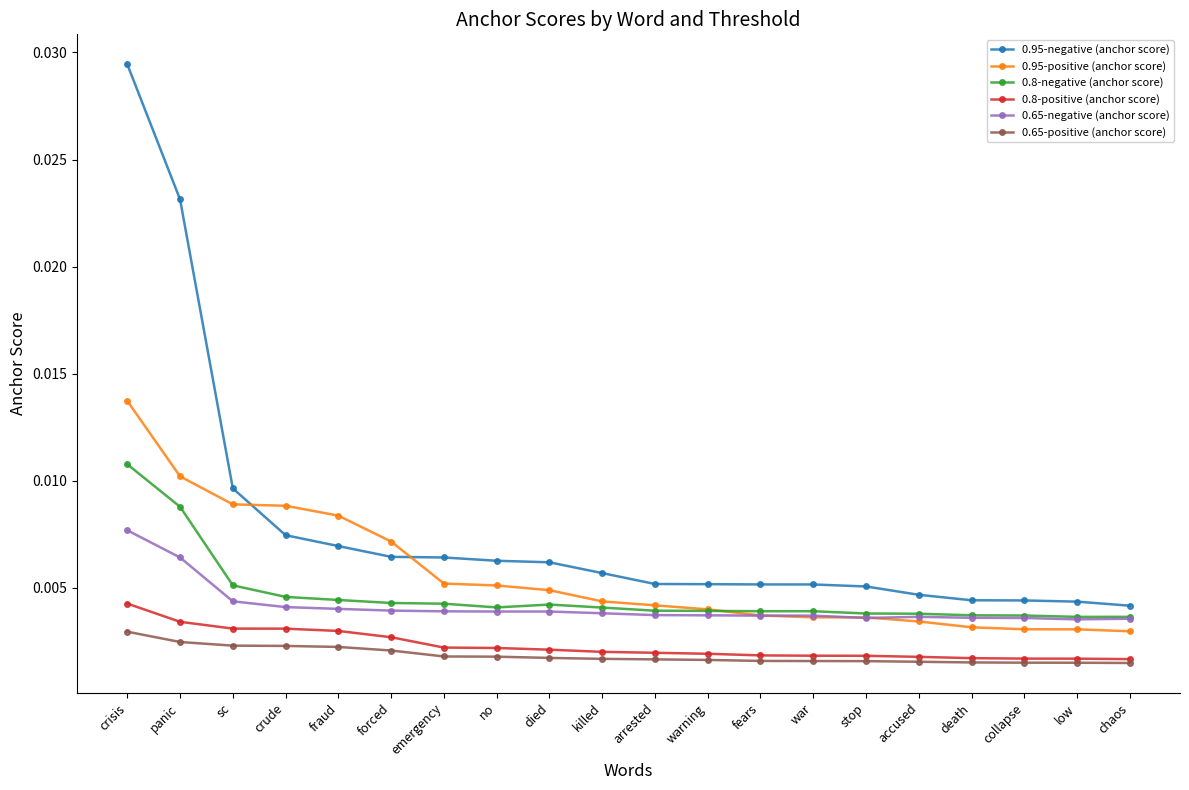

How many 0.8-negative (anchor score) values are between 0 and 1?

20